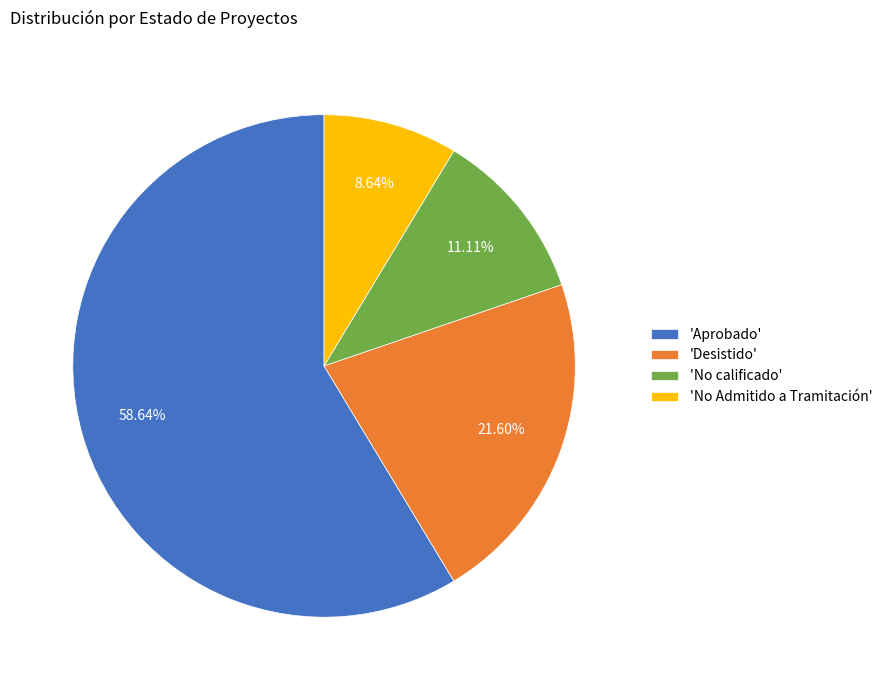

Which category accounts for the majority?

'Aprobado'